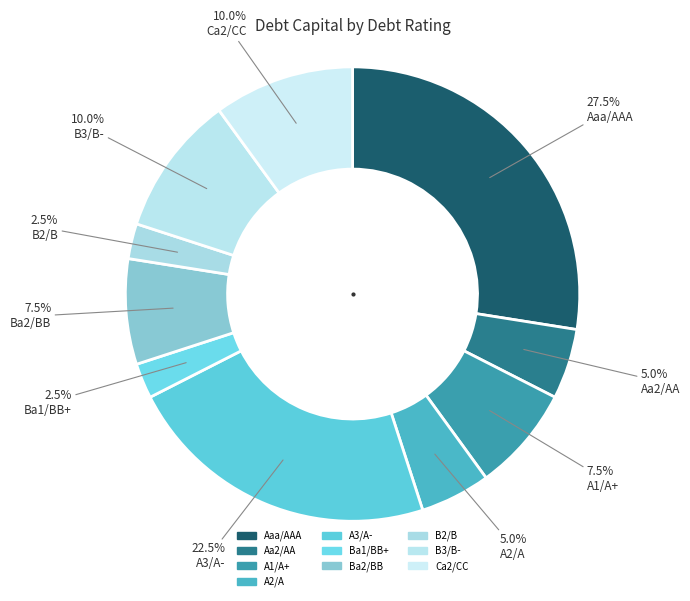

Is the sum of Ca2/CC and Ba2/BB greater than half?

No